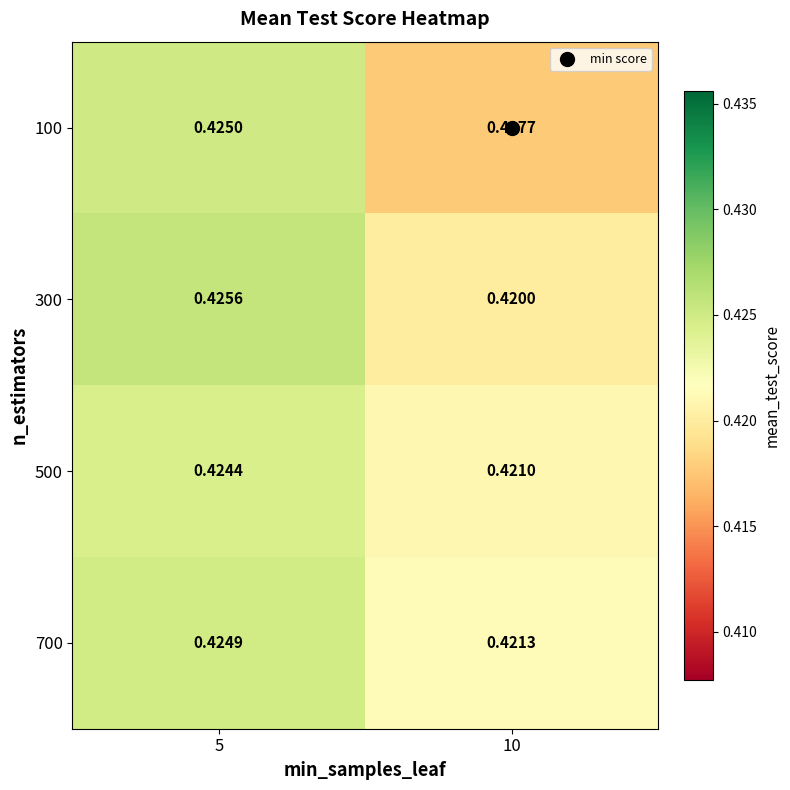

At how many categories does at least one series exceed 0?

2